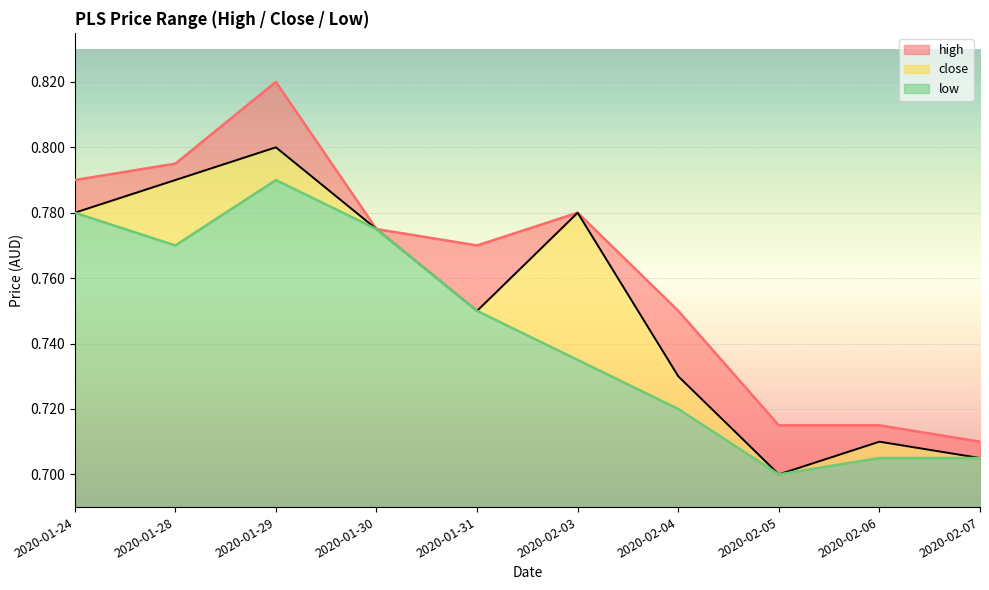

What is the approximate value of high at 2020-01-28?

0.8